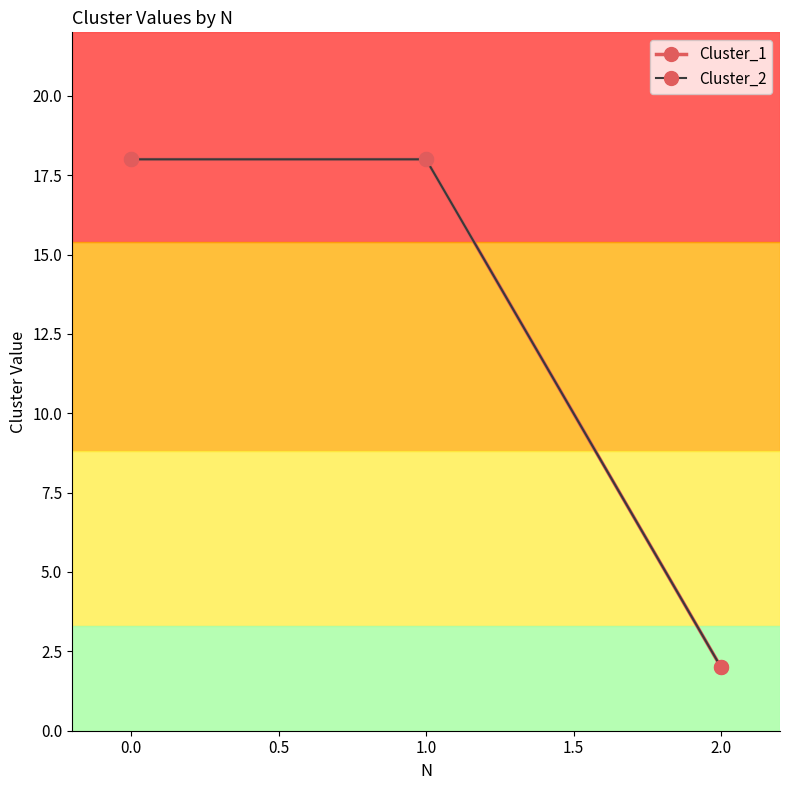

Is this an area chart (filled region under the line)?

No